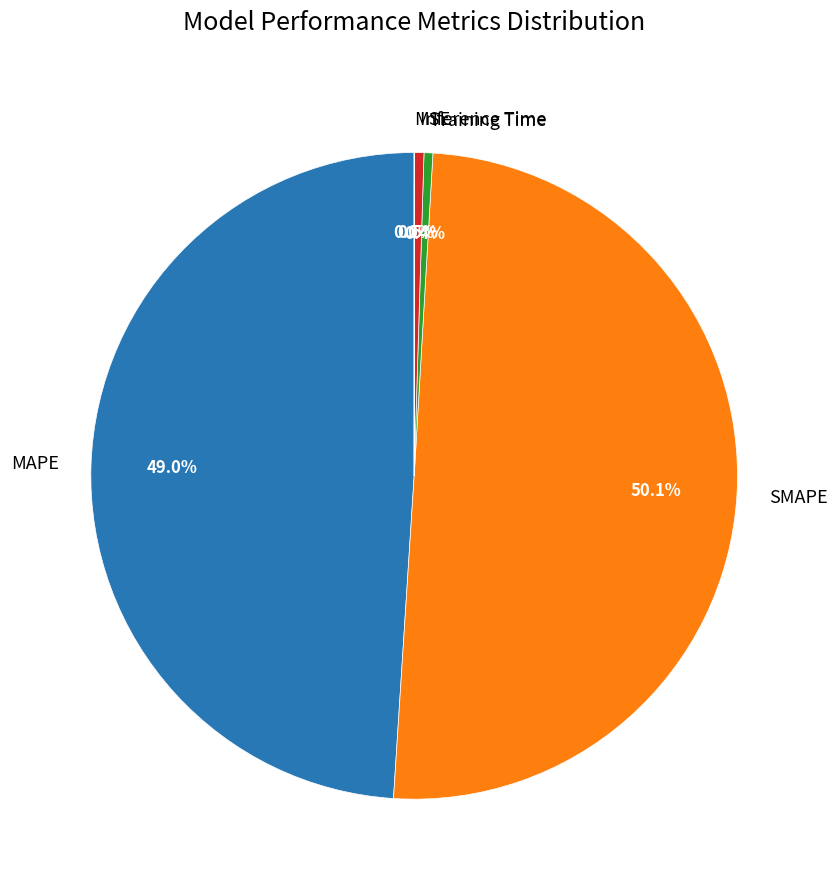

The Inference Time slice represents 15% of the pie. True or false?

False